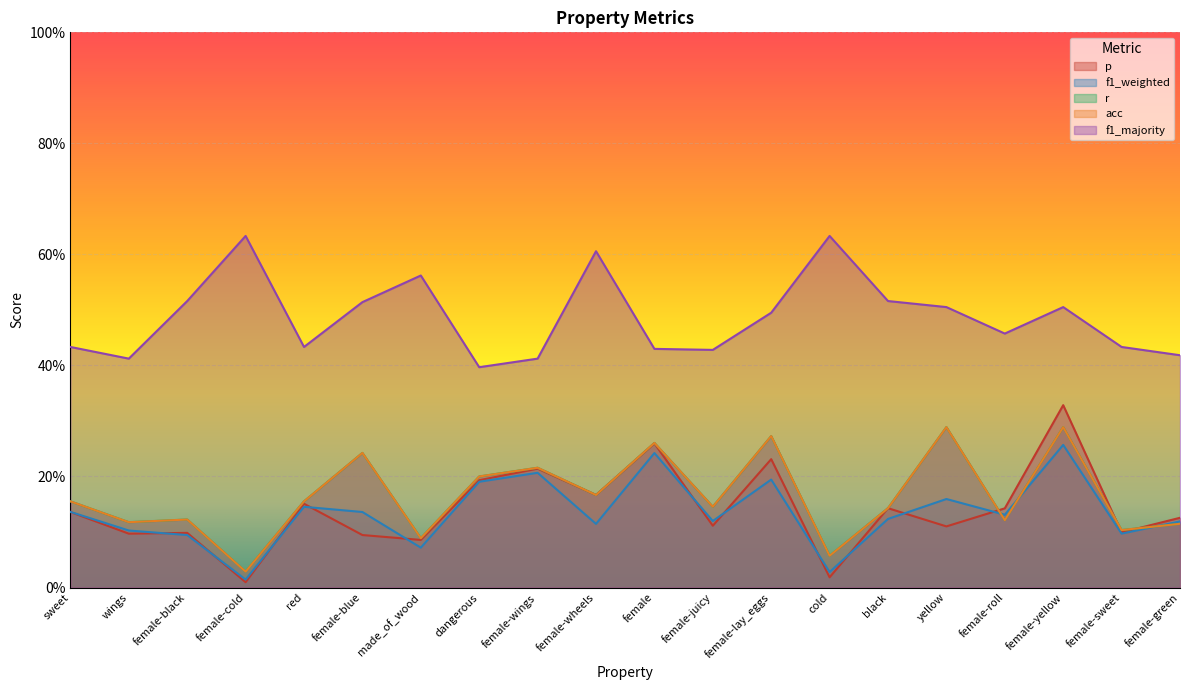

The value of r at made_of_wood is 0.1. True or false?

True